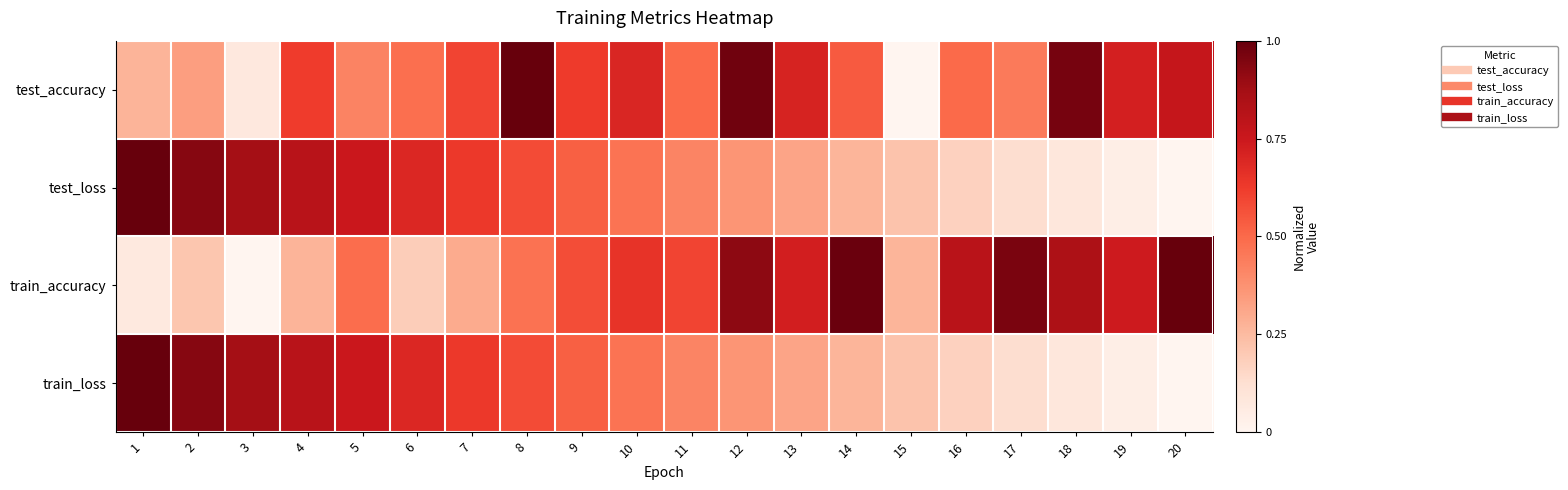

At which category is the sum across all series the highest?

8